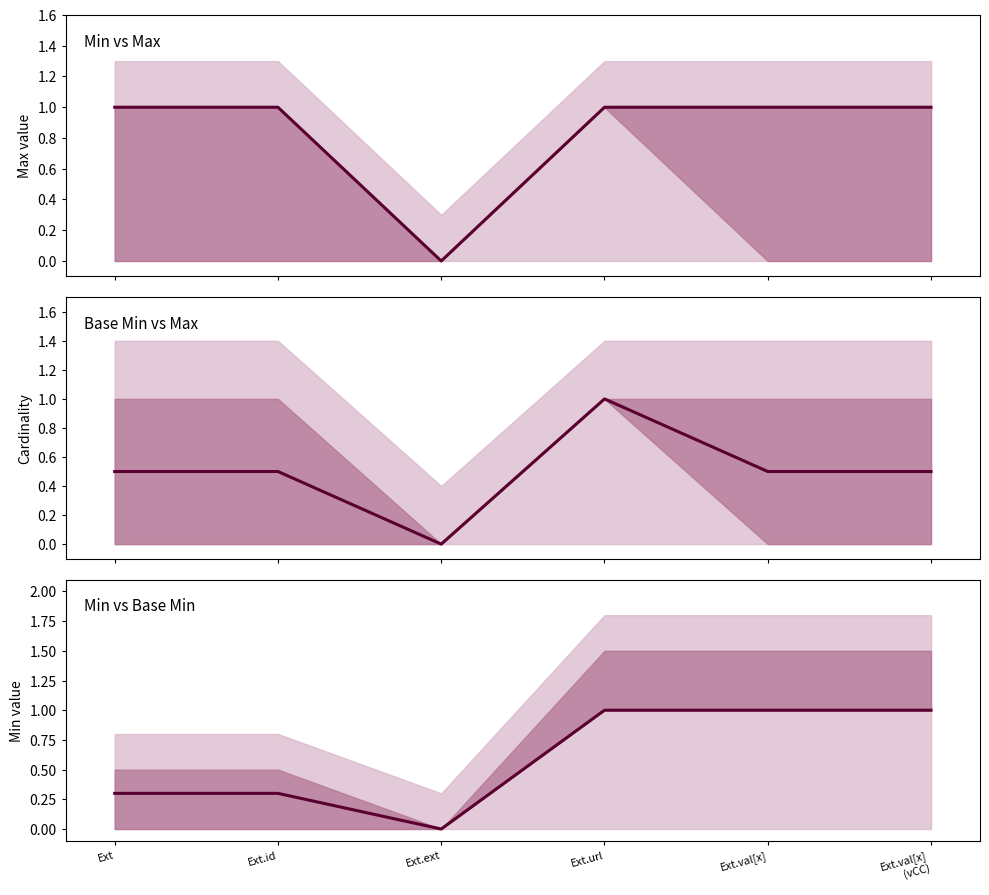

True or false: the data has more than 0 interior local peaks.

False